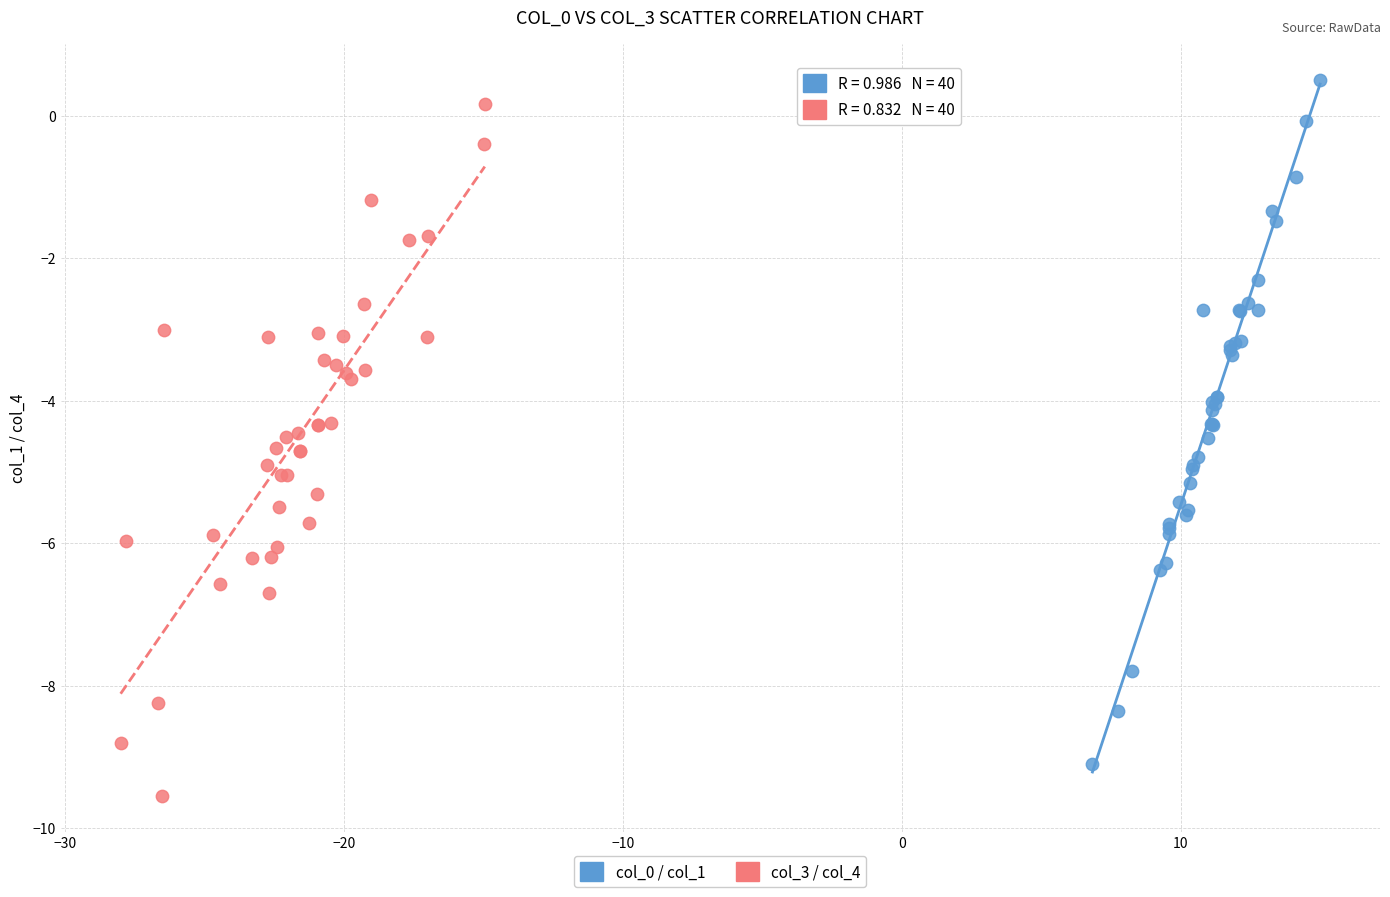

Which series has the largest Y range (max minus min)?

col_3 / col_4